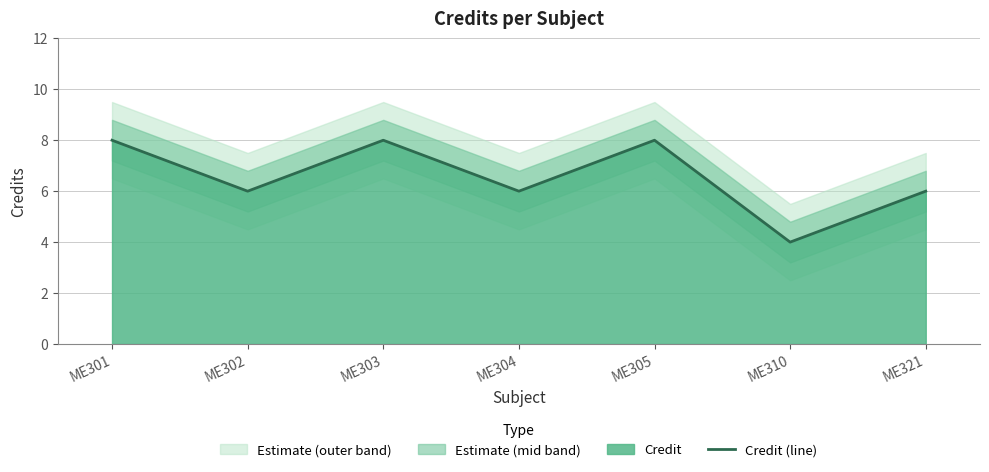

Reading right to left, what are all the values shown in this chart?

ME321=6	ME310=4	ME305=8	ME304=6	ME303=8	ME302=6	ME301=8